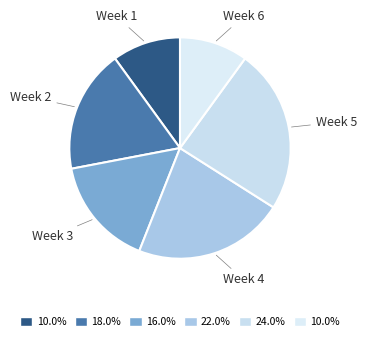

Count the number of slices in the pie.

6